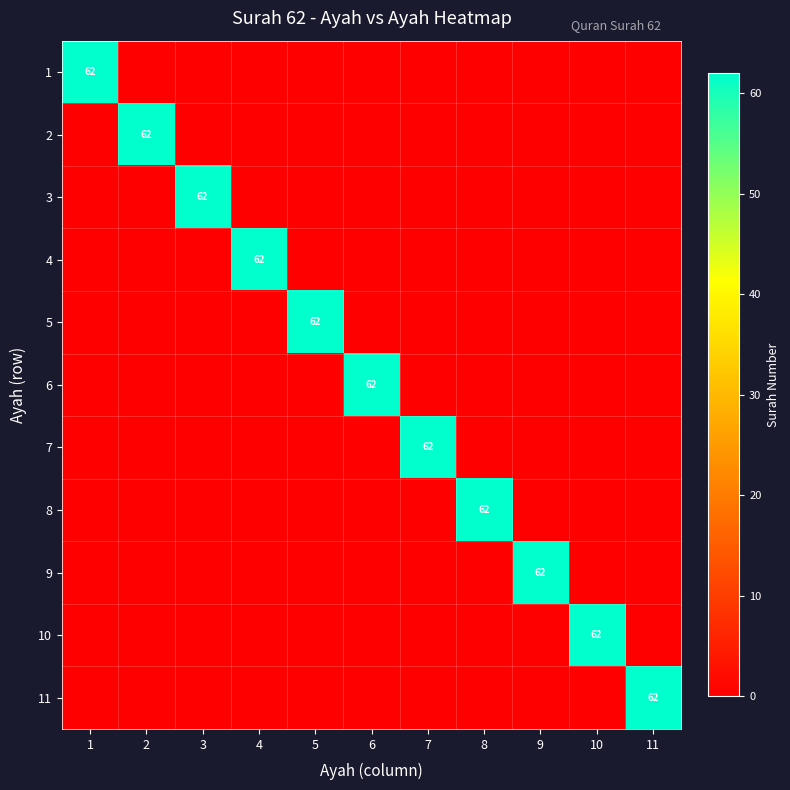

The 10 series shows 28 at 10. True or false?

False